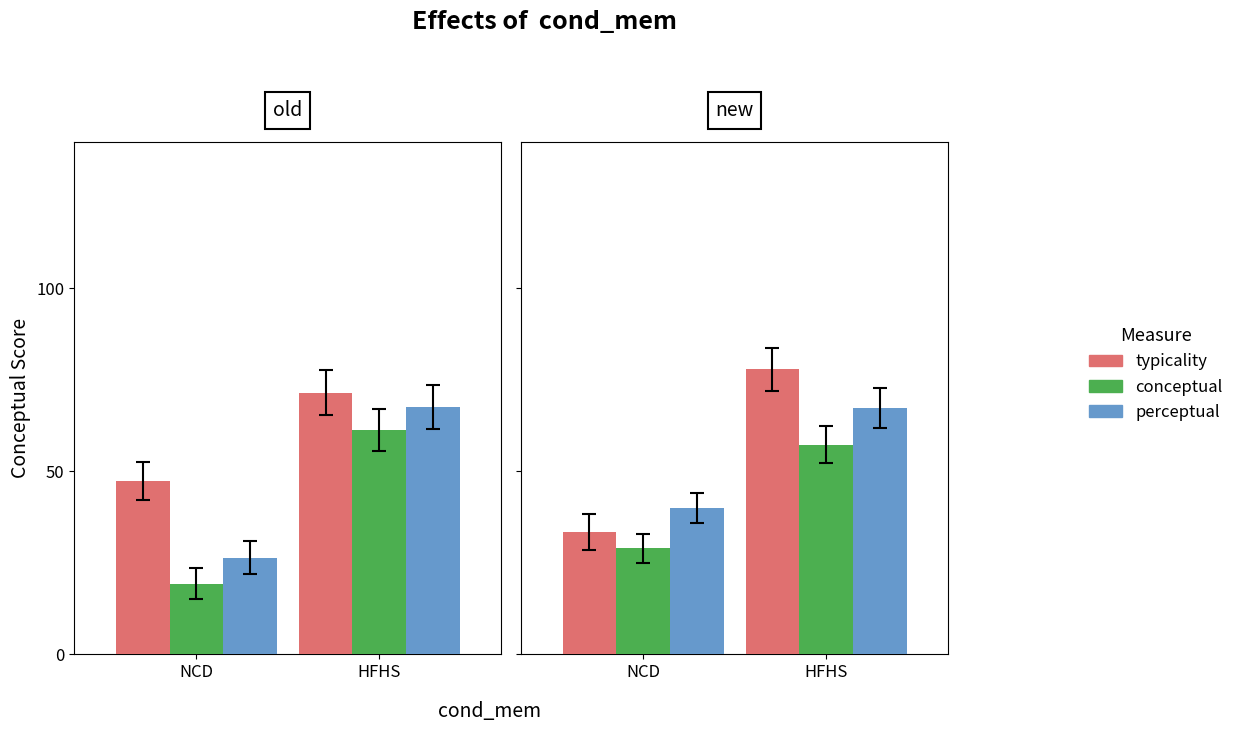

The typicality series shows 43.2 at HFHS. True or false?

False